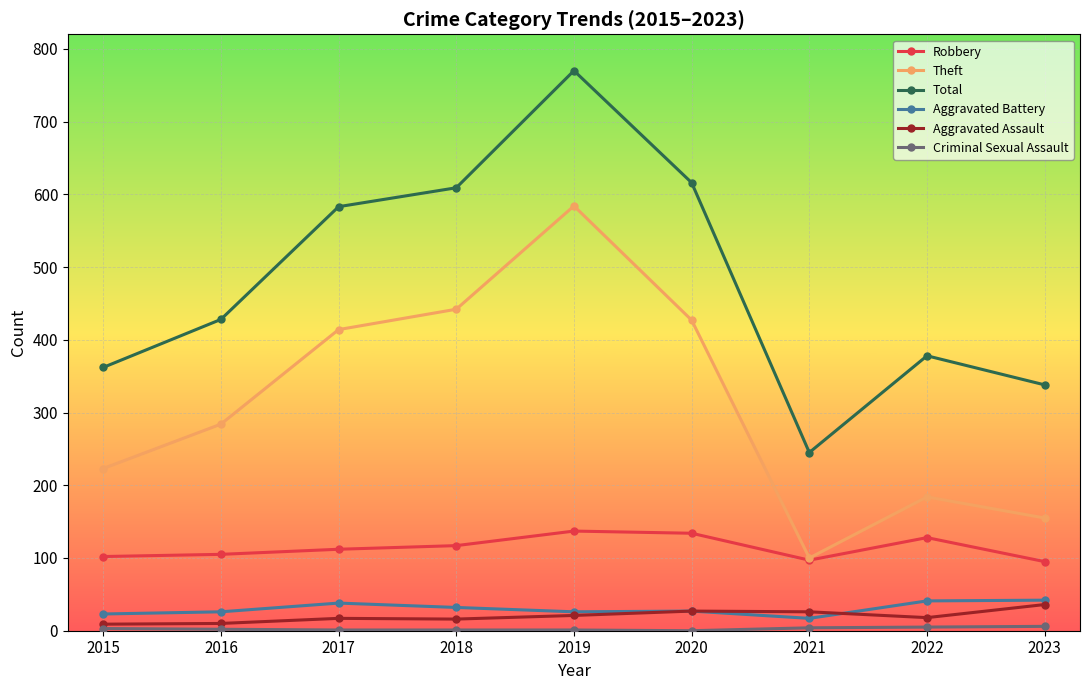

True or false: Theft and Aggravated Battery intersect in this chart.

False